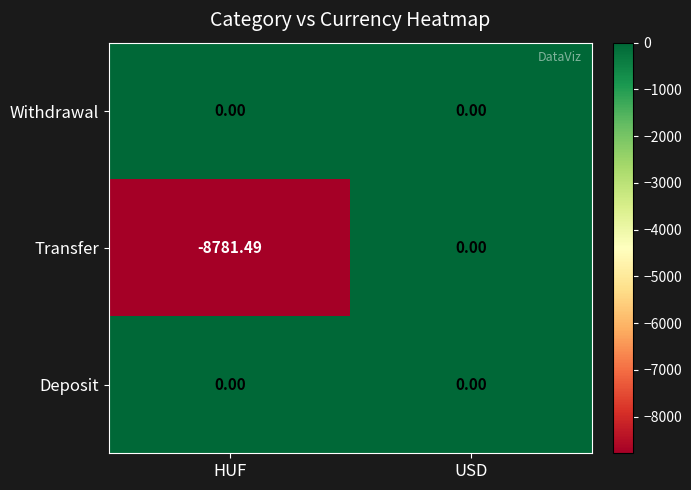

Which category has the highest value in the Transfer series?

USD